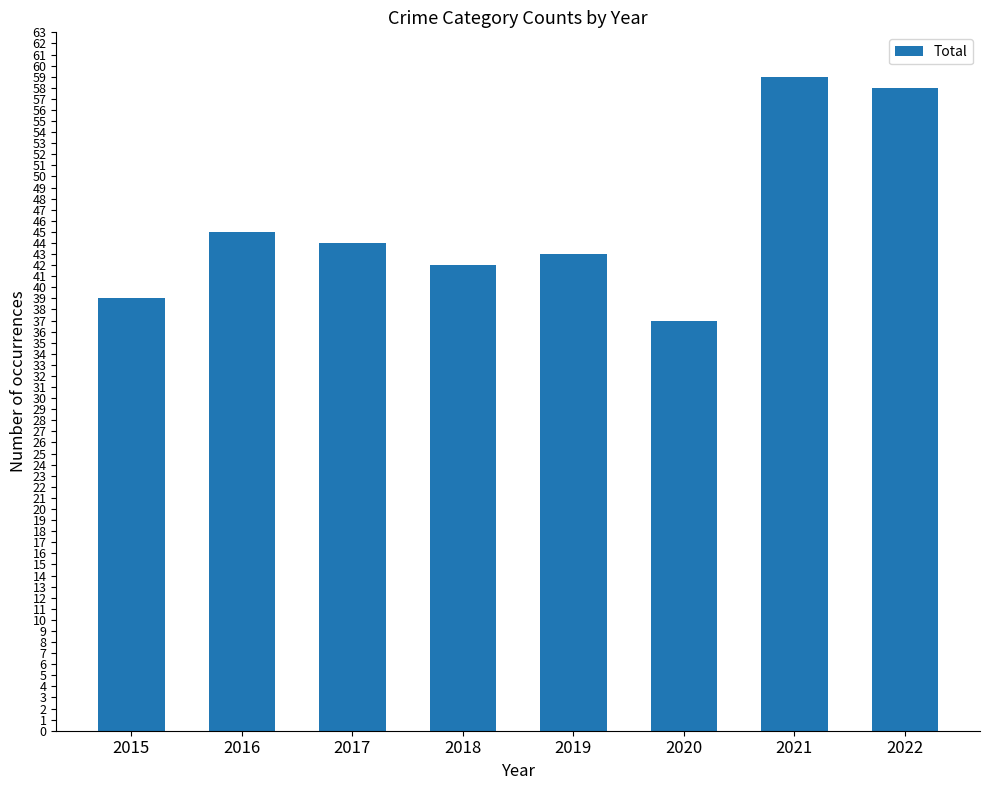

How many data points does each series have?

8